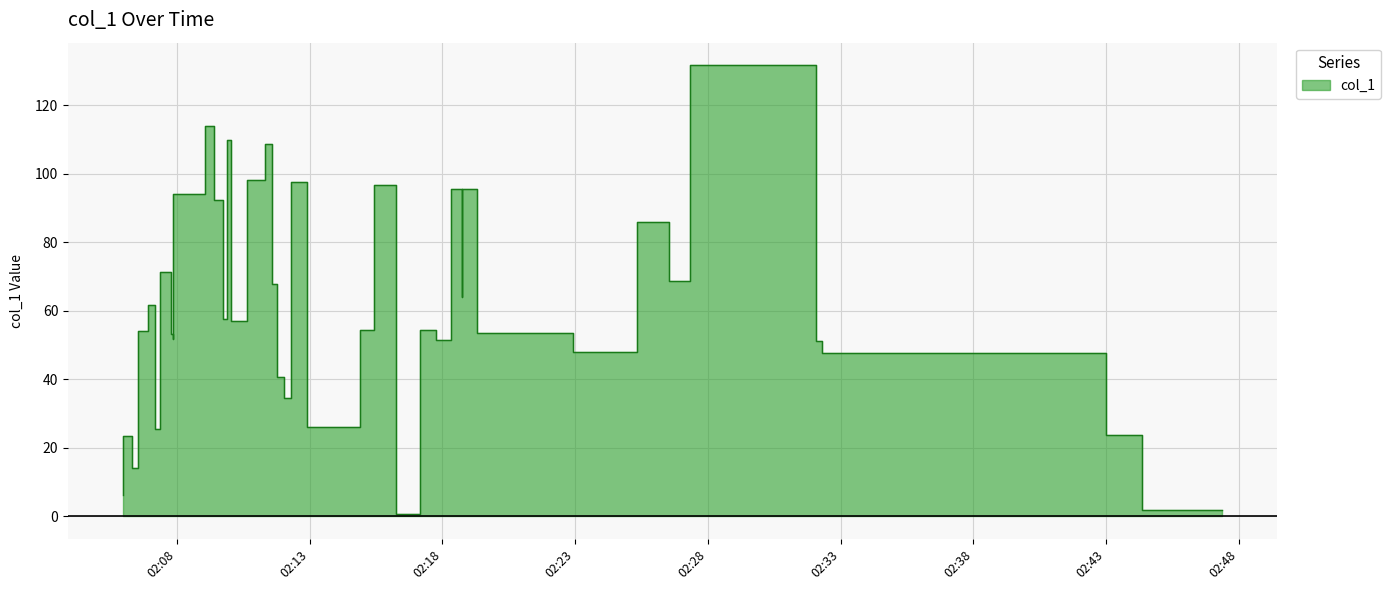

Reading left to right, transcribe all the data shown in this chart.

6.2	23.5	14.2	54.2	61.7	25.6	71.2	53.3	51.7	94.2	114.0	92.4	57.7	109.9	57.0	98.3	108.6	67.9	40.7	34.6	97.6	26.1	54.4	96.7	0.8	54.4	51.5	95.5	63.9	95.7	53.6	48.0	86.0	68.7	131.7	51.1	47.8	23.7	1.7